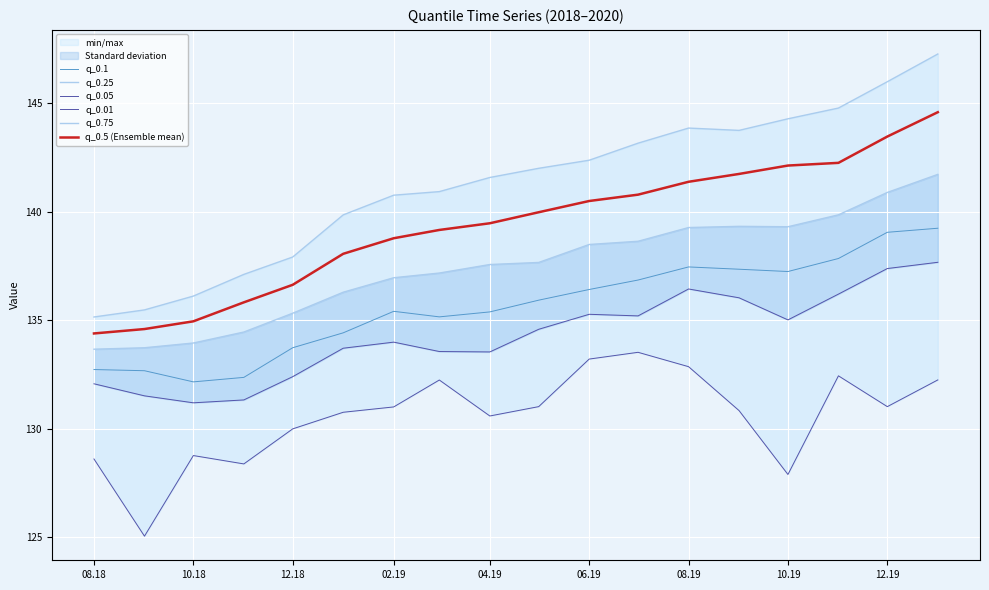

What is the maximum value for q_0.5 (Ensemble mean)?

144.6